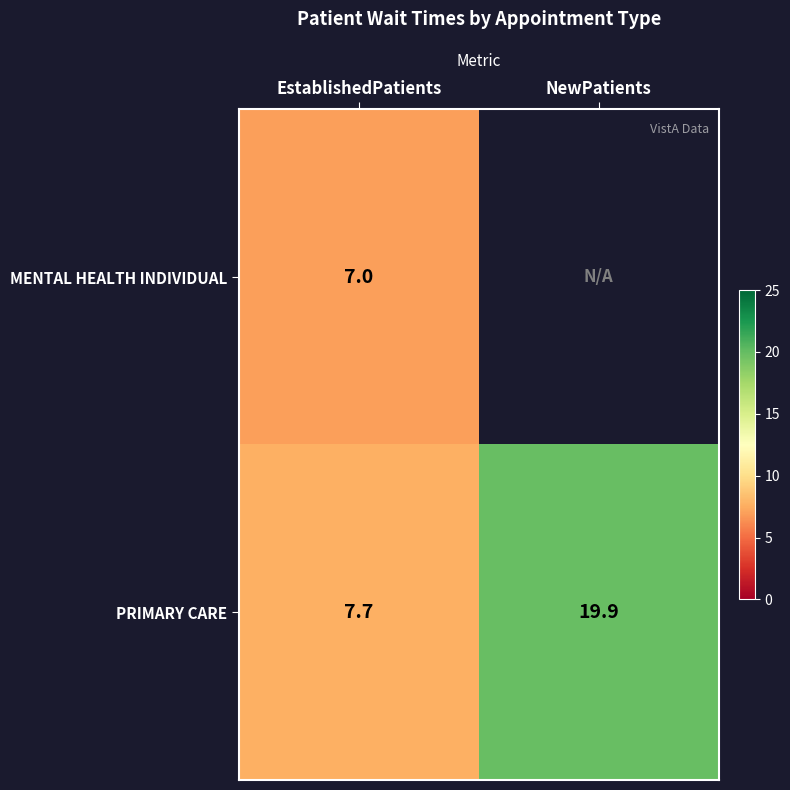

What is the sum of all PRIMARY CARE values?

27.6